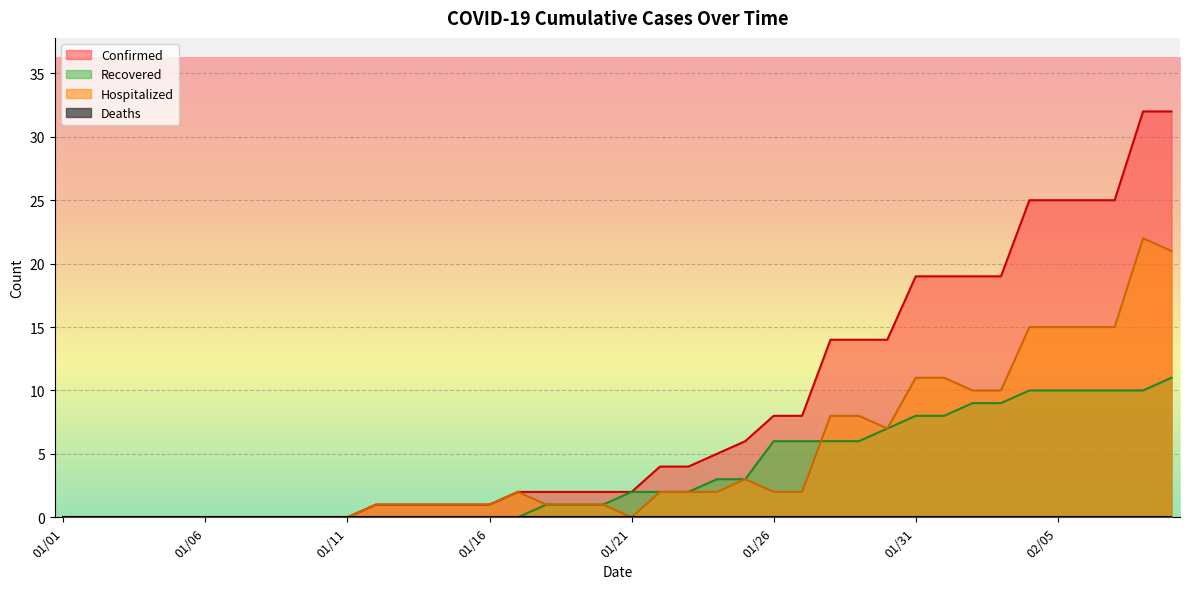

Does the chart display data point markers on the line(s)?

No